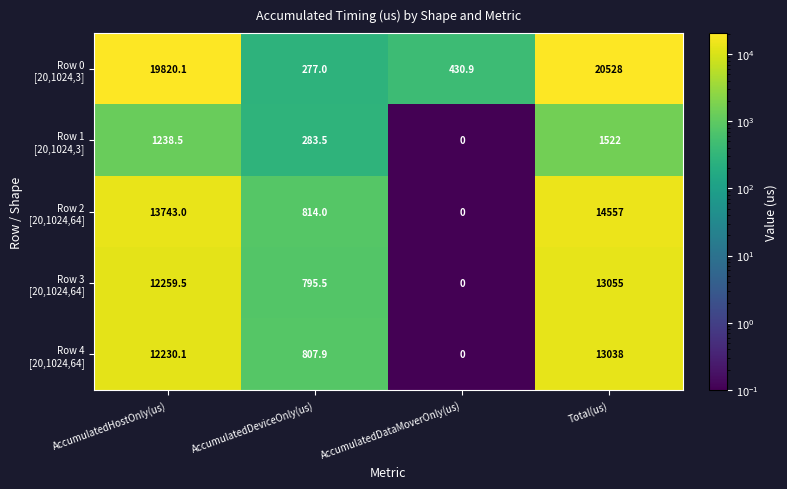

Which label corresponds to the largest value in the chart?

Total(us)